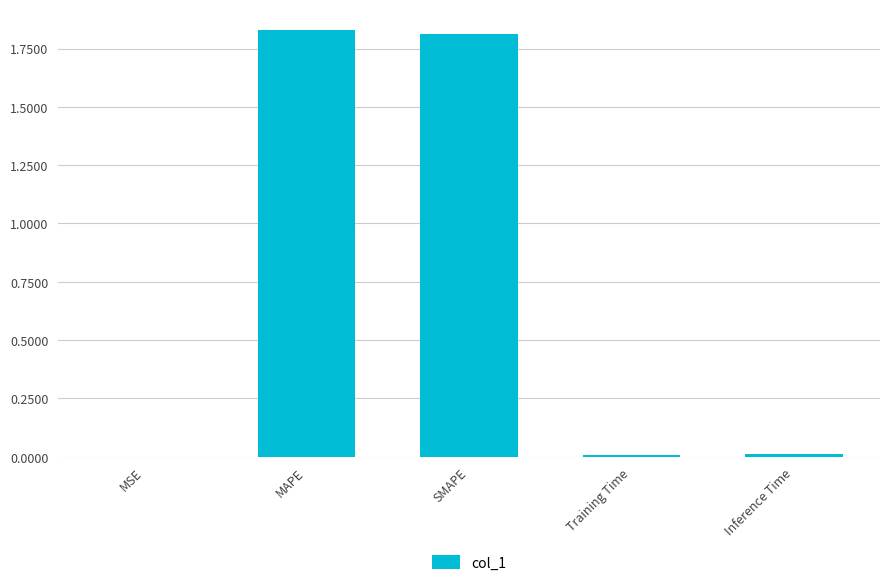

Does the chart contain stacked bars?

No